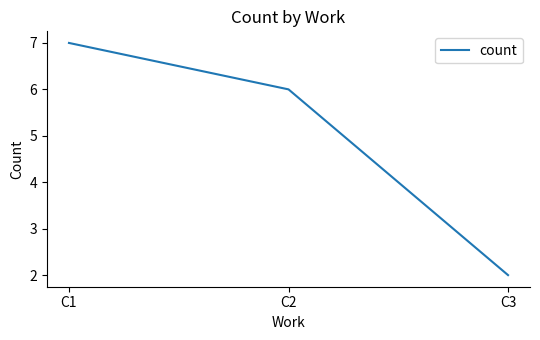

Reading right to left, list all the values displayed in this chart.

2	6	7